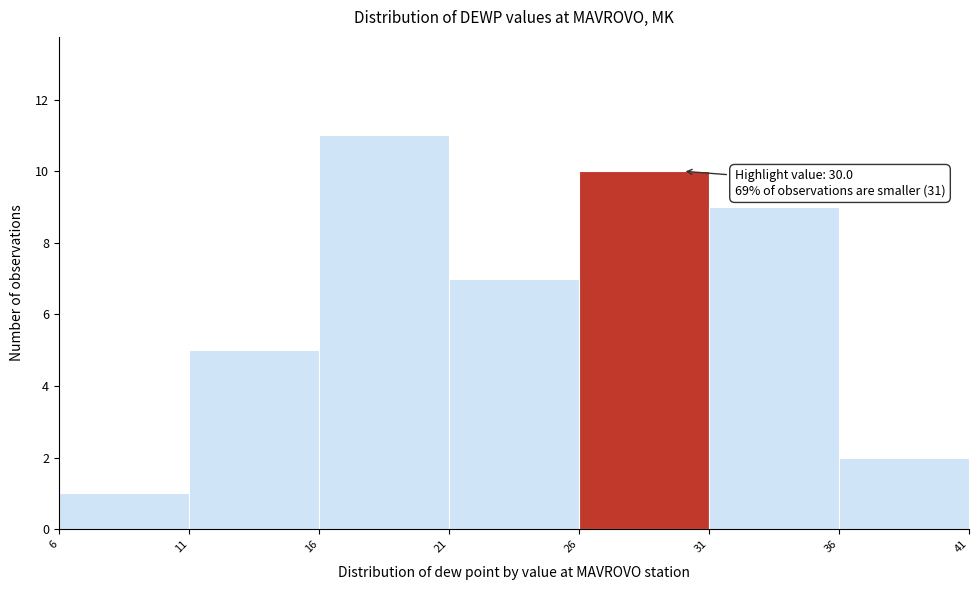

Which range on the x-axis has the tallest bar?

16 to 21